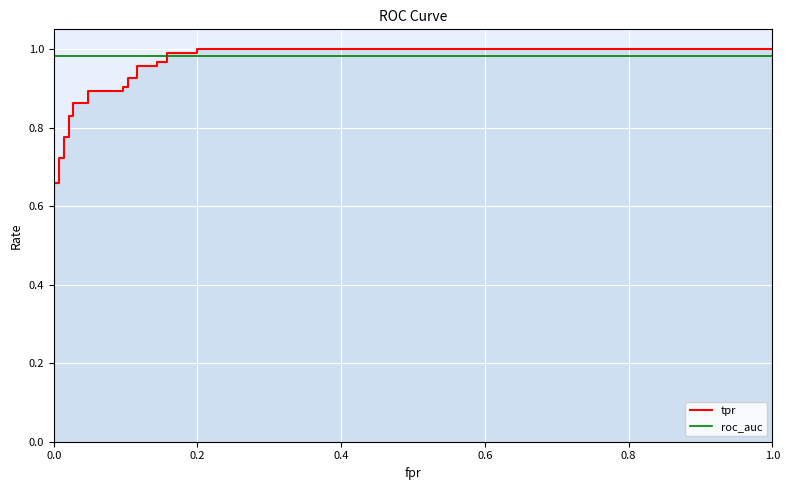

What is the lowest value of the roc_auc series?

1.0